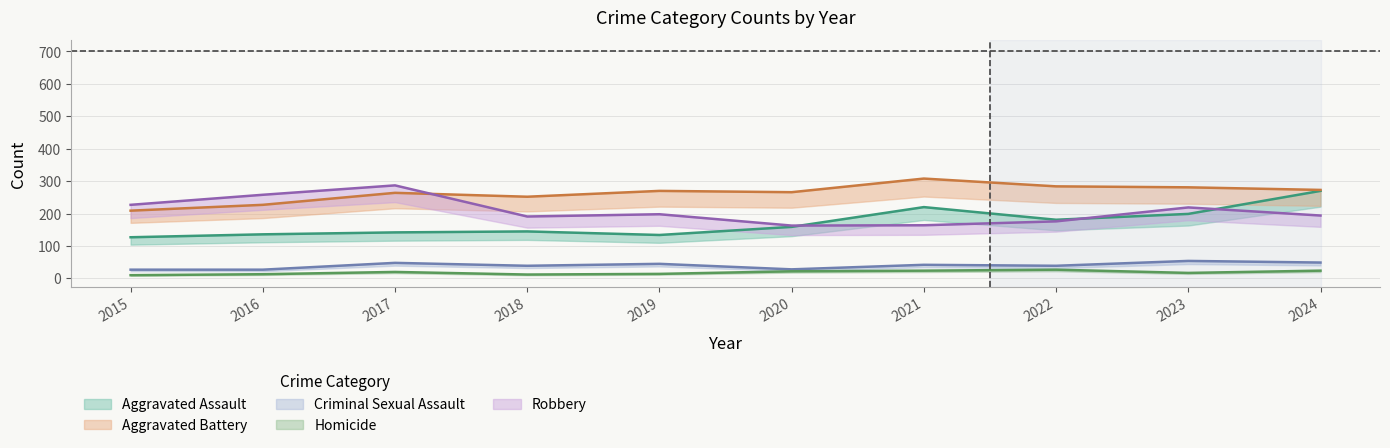

What is the approximate value of Homicide at 2021, to the nearest 10?

20